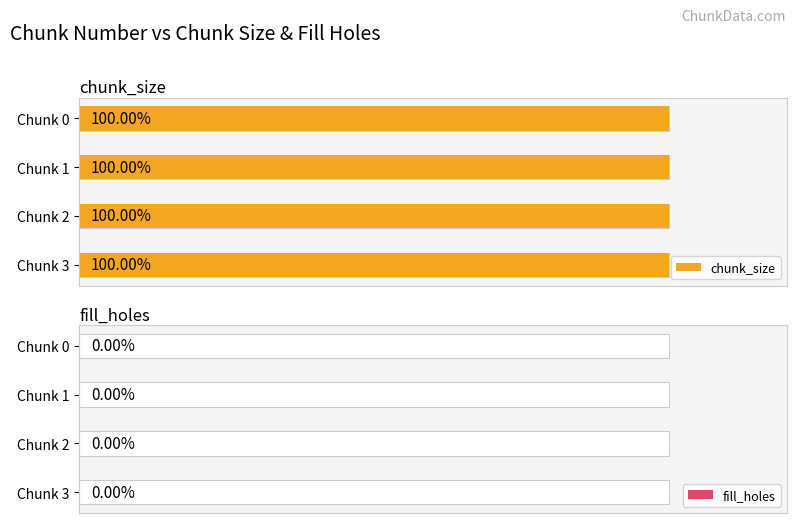

What is the spread (max minus min) of values at 2?

1